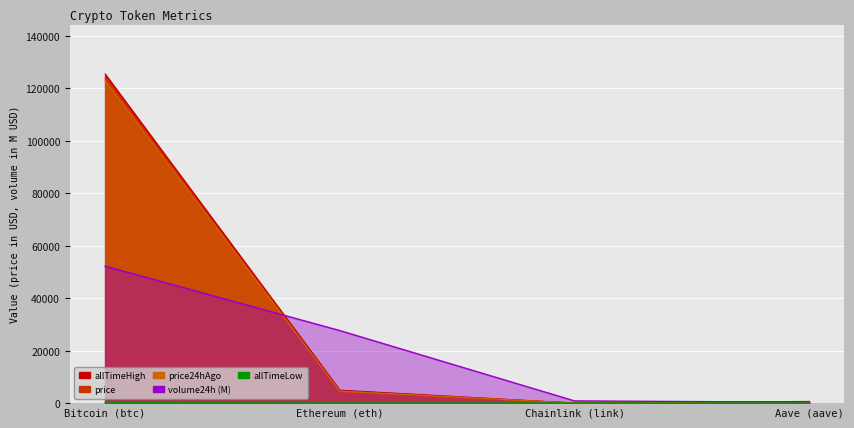

True or false: allTimeLow has a value of 20.1 at Bitcoin (btc).

False